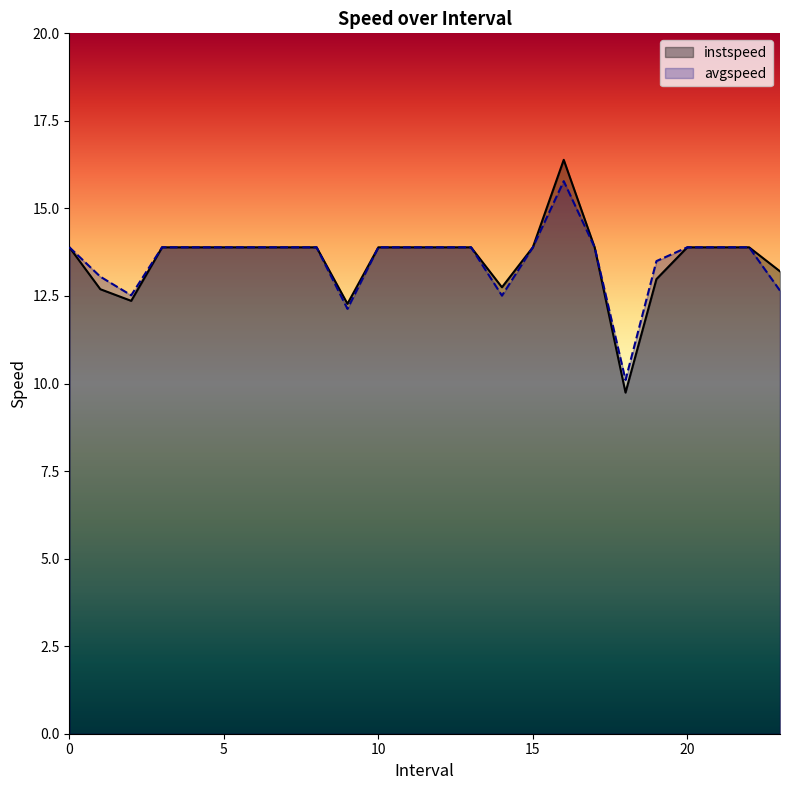

True or false: avgspeed and instspeed intersect in this chart.

False